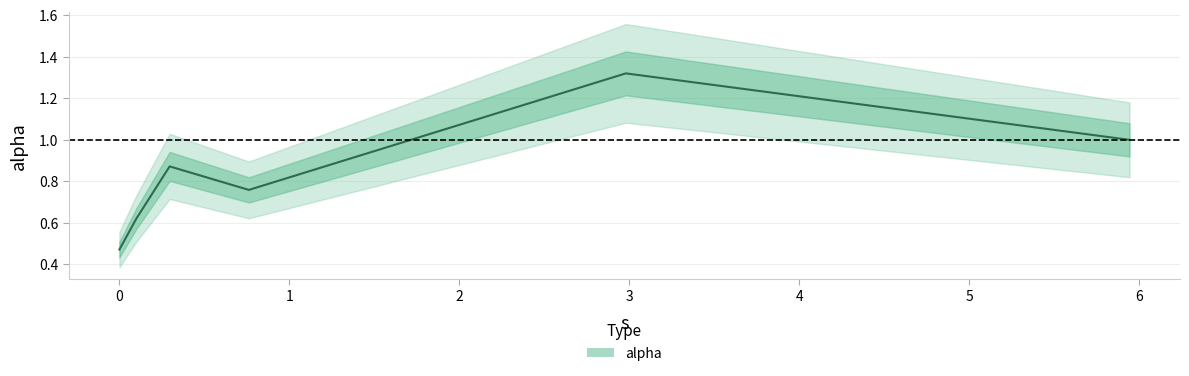

What is the minimum value shown in the chart?

0.5